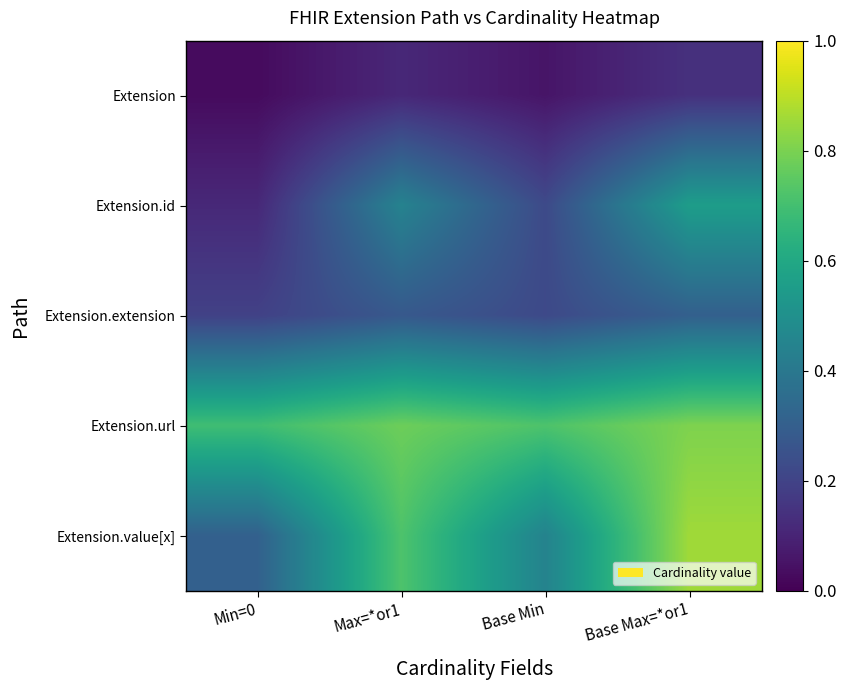

What is the total value across all series at Max=*or1?

2.3